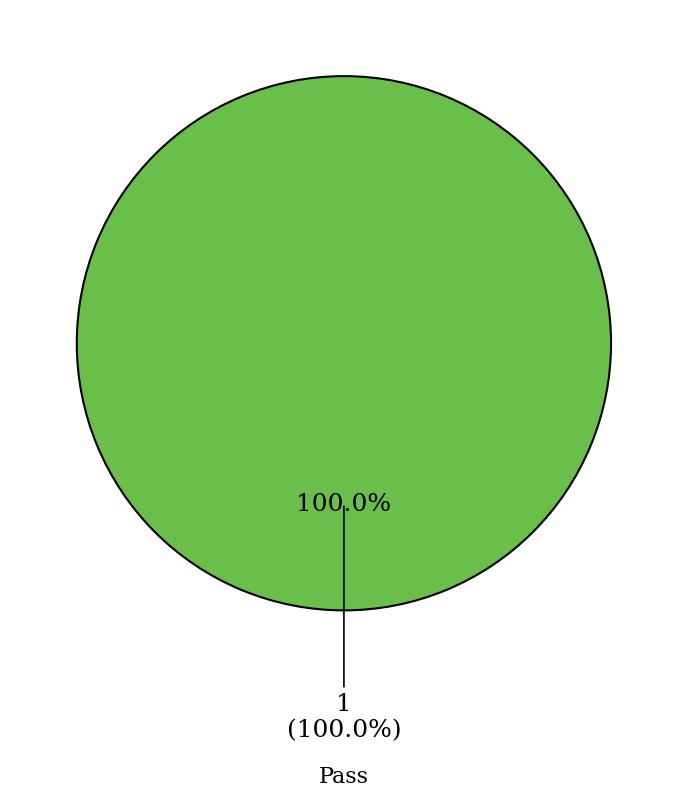

Between Pass and Not executed, which is larger?

Pass